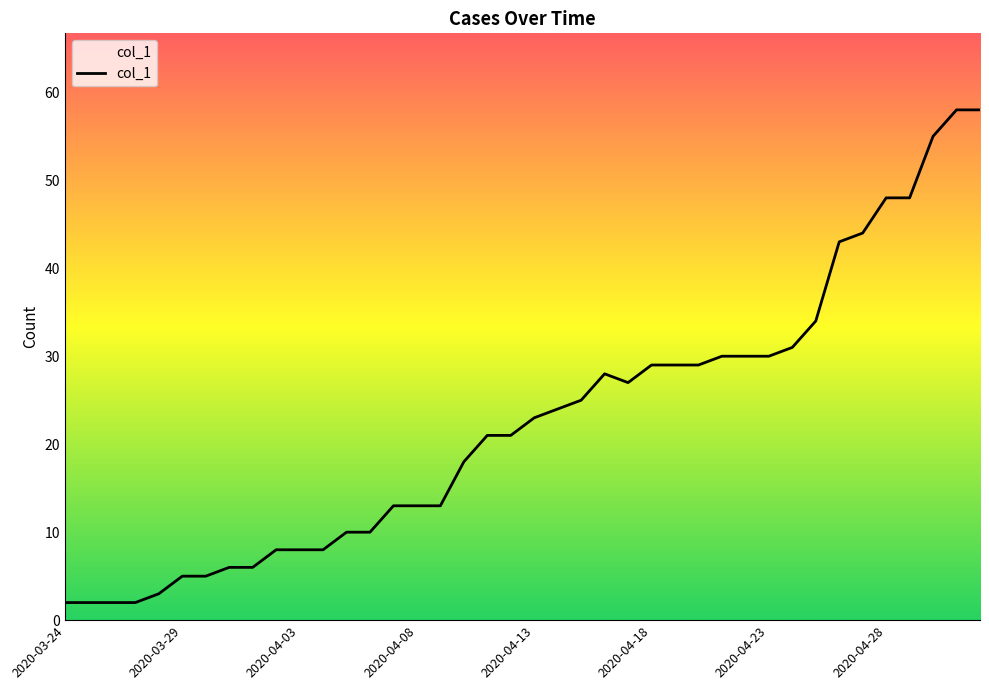

Is this an area chart (filled region under the line)?

No